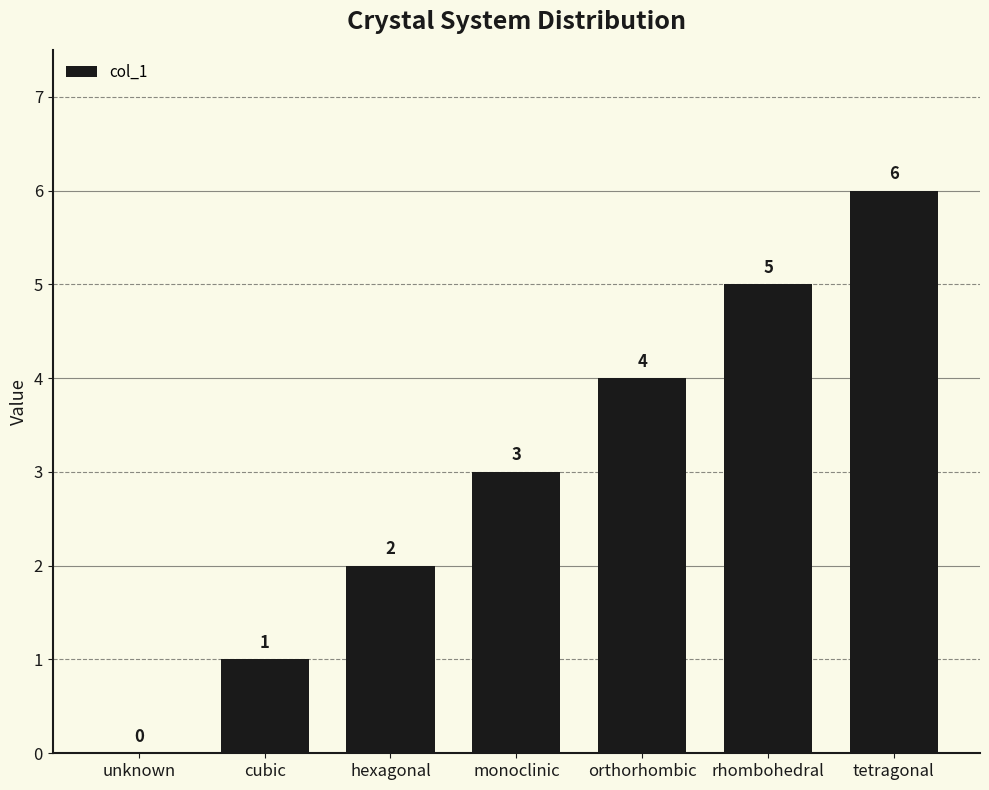

What is the maximum value shown in the chart?

6